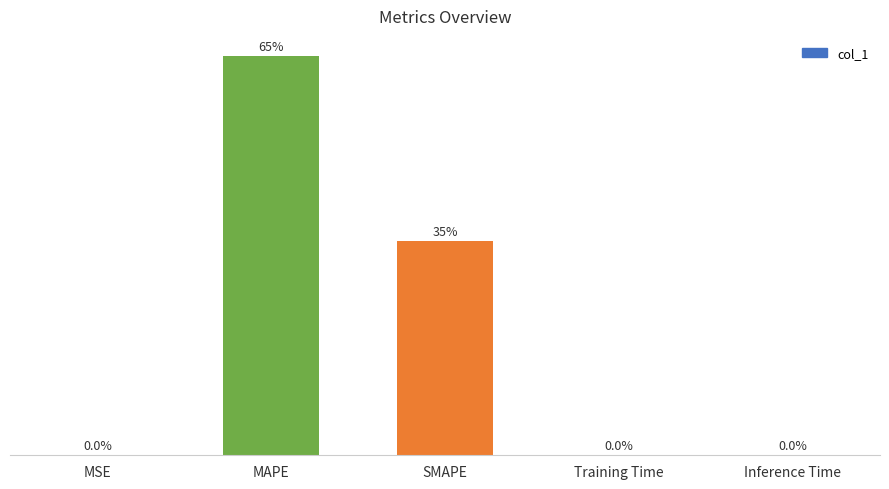

Which category has the highest value across all series?

MAPE